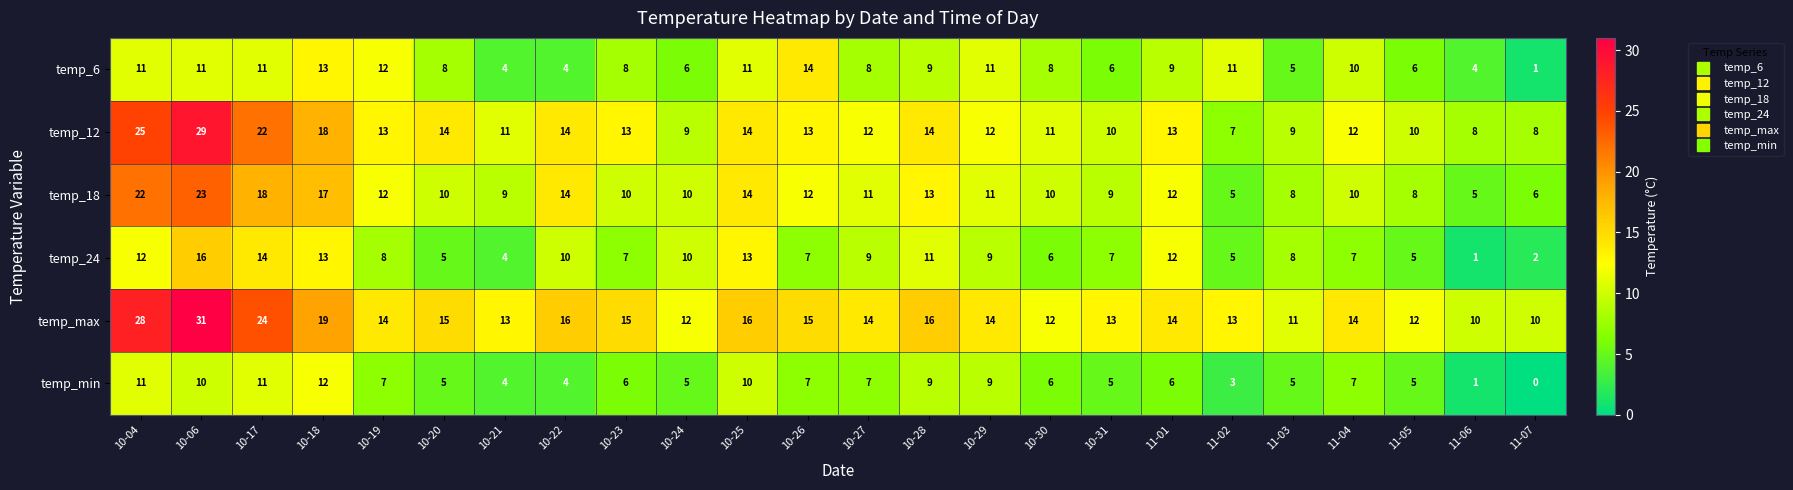

Read the temp_12 value at 10-29, to the nearest 10.

10